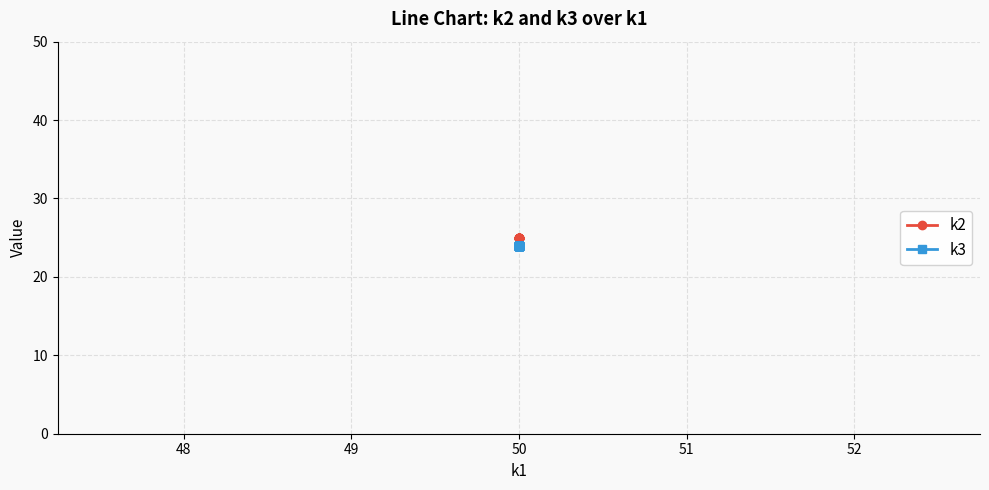

True or false: k3 and k2 cross at least once.

False